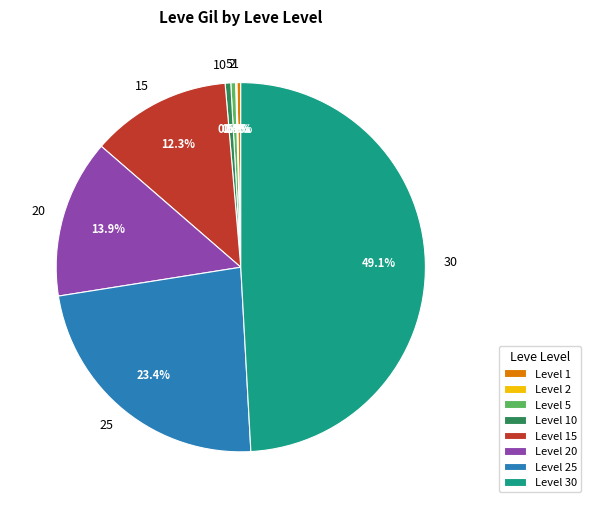

What percentage is NOT represented by 1?

99.7%